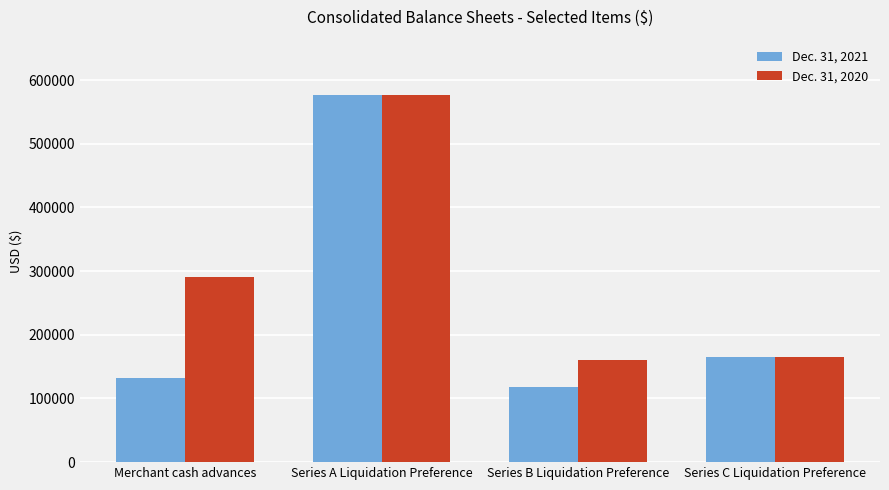

What is the highest value of the Dec. 31, 2021 series?

577005